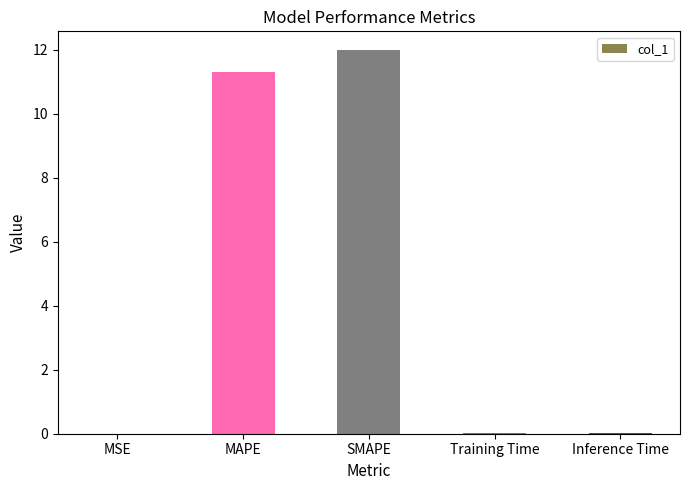

Between MAPE and SMAPE, which is larger?

SMAPE